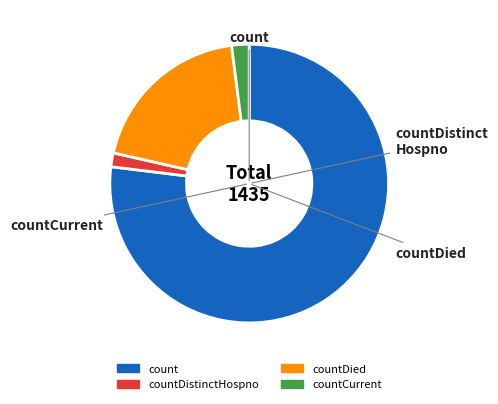

Is there a majority slice in this chart?

Yes